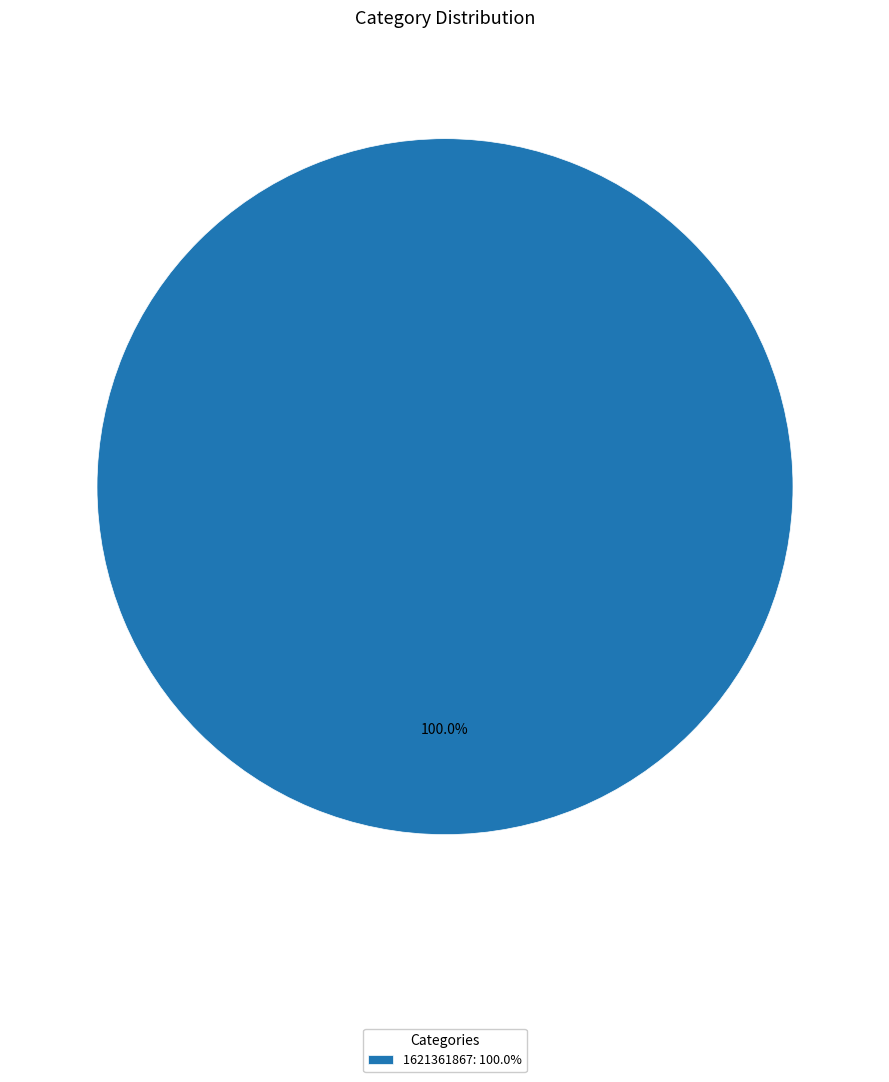

Does any single category account for the majority?

Yes